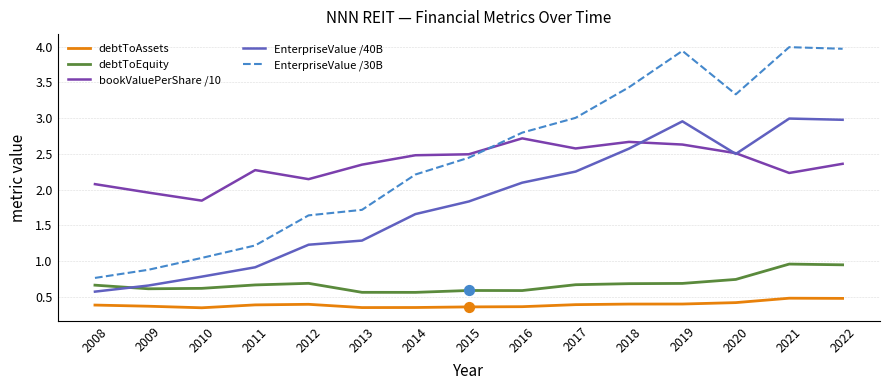

At how many categories does at least one series exceed 2?

13